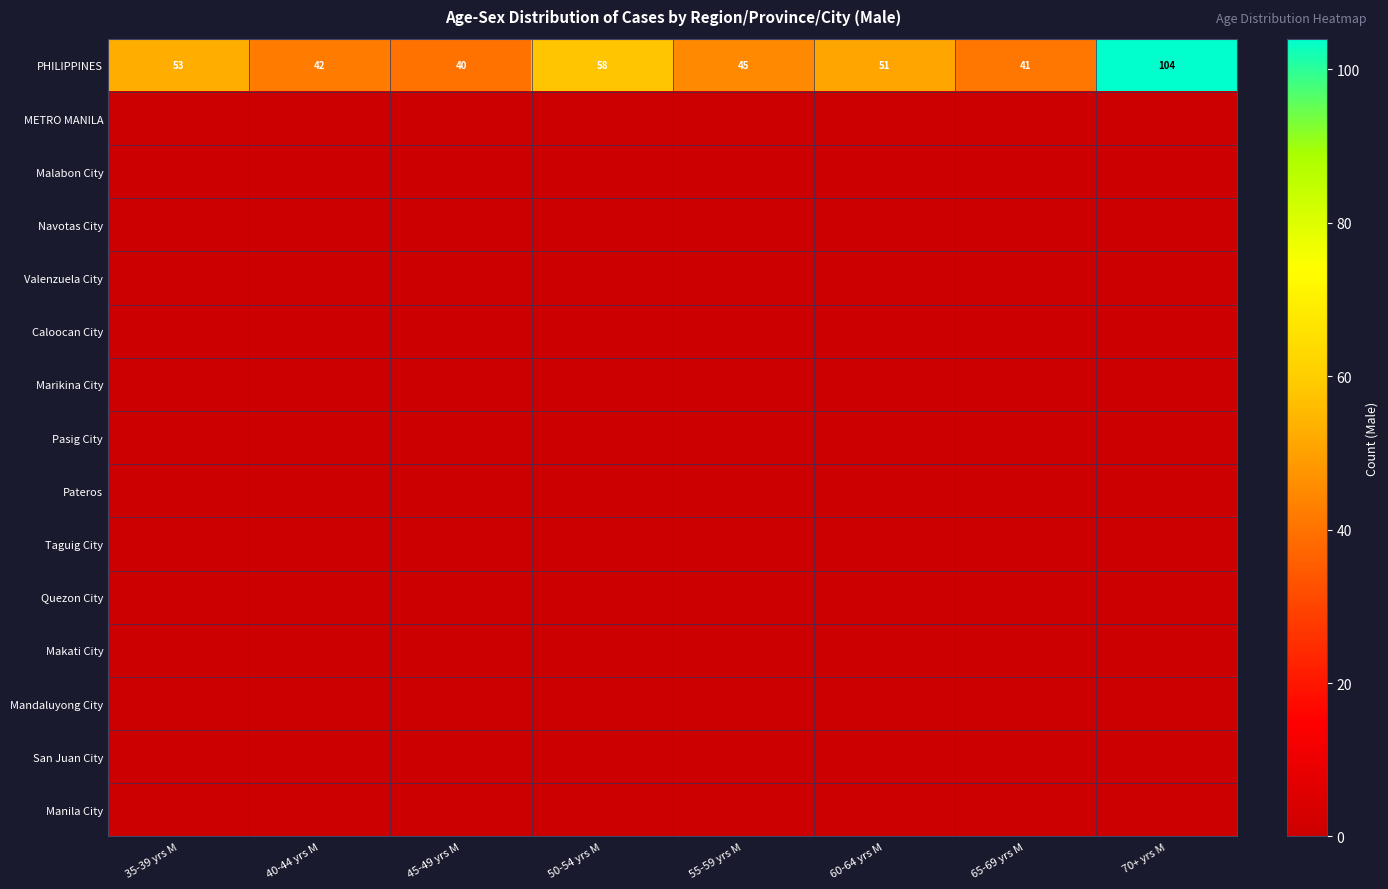

The PHILIPPINES series shows 40 at 45-49 yrs M. True or false?

True